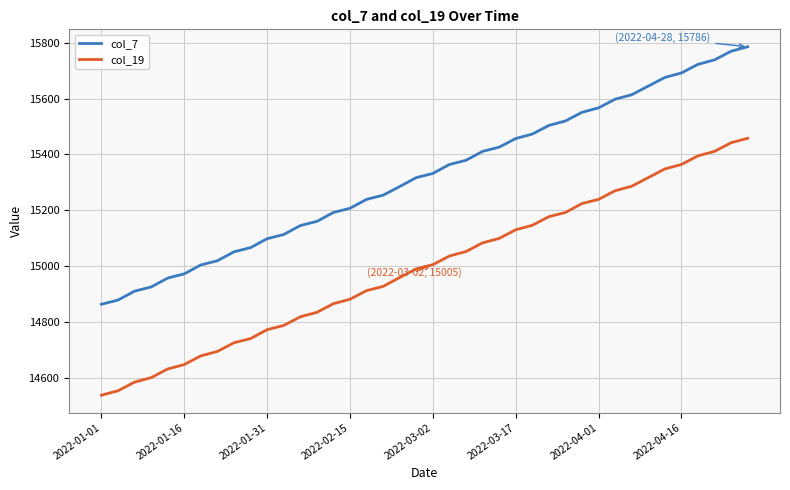

What is the sum of all col_7 values?

612882